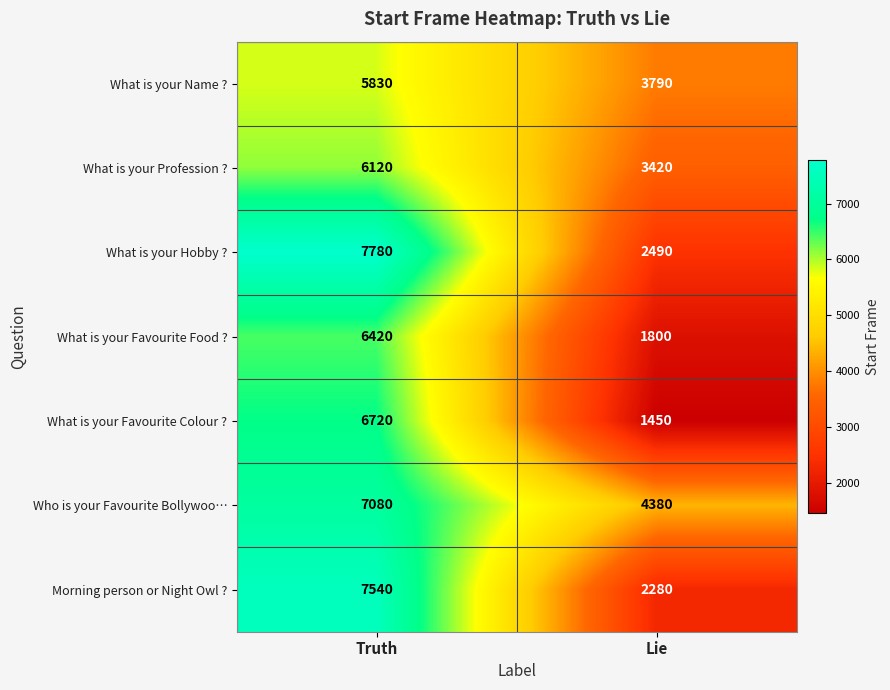

What is the total value across all series at Truth?

47490